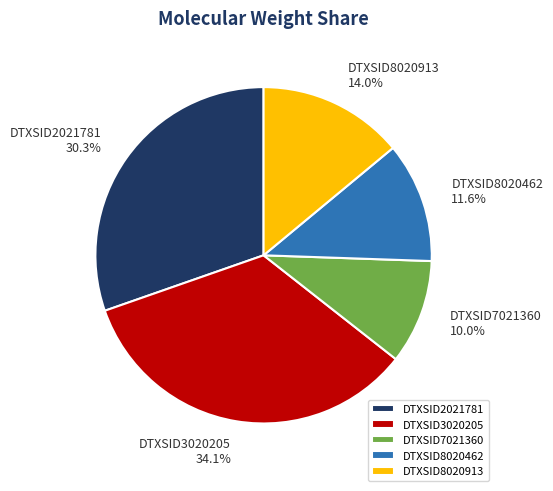

Count the number of slices in the pie.

5